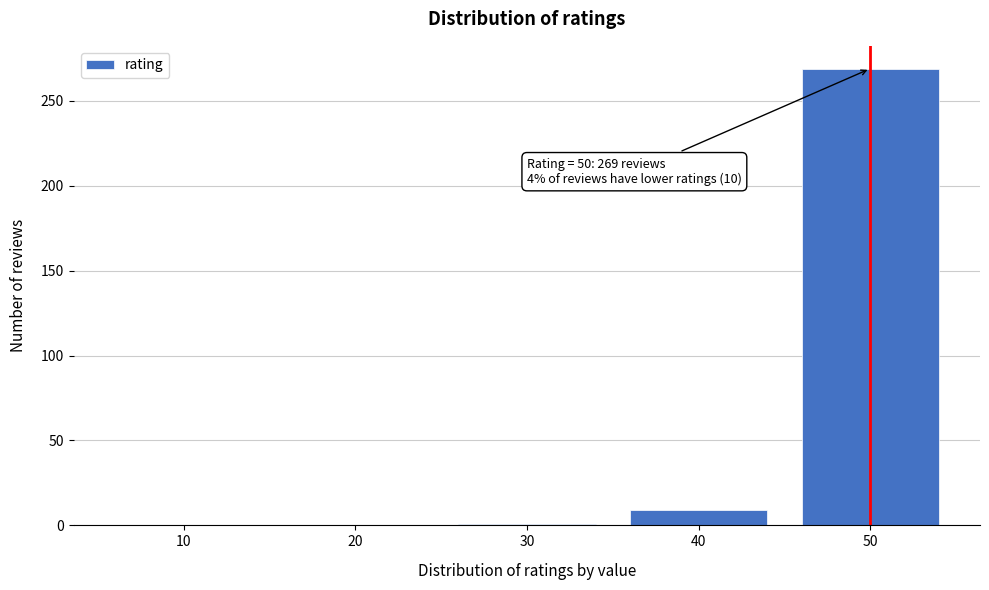

Where is the data nearest to the value 134?

40